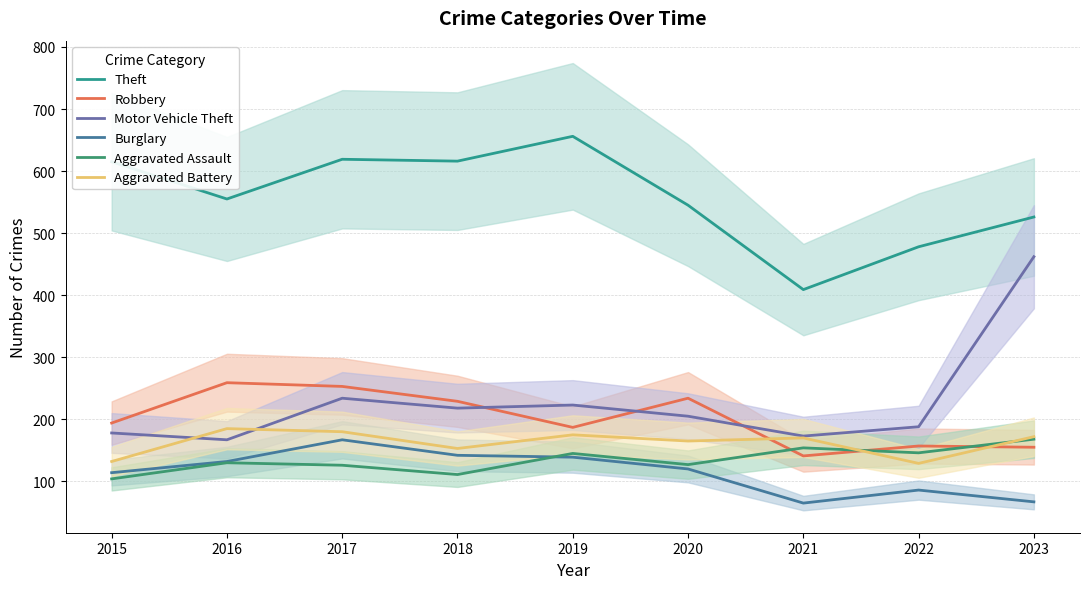

True or false: Robbery and Motor Vehicle Theft cross at least once.

True